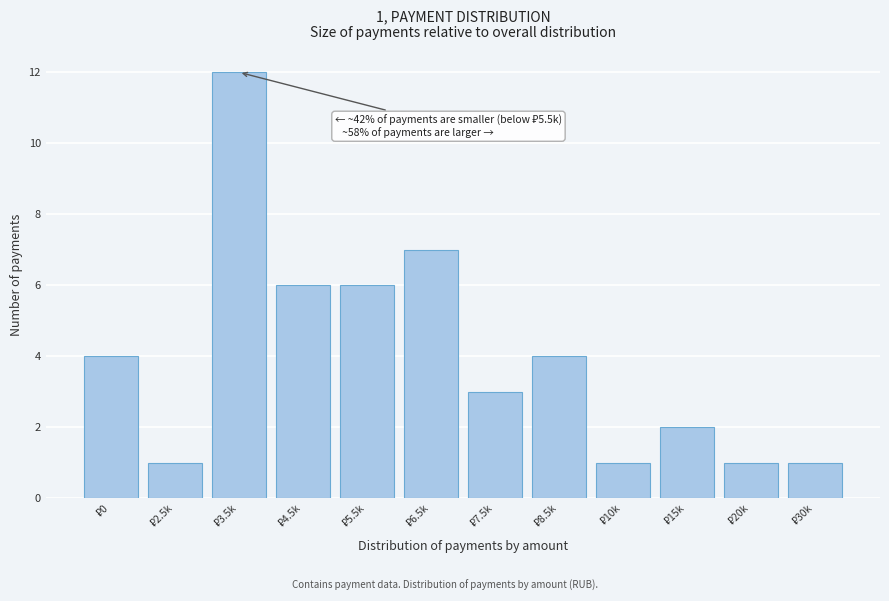

Reading left to right, what are all the values shown in this chart?

4	1	12	6	6	7	3	4	1	2	1	1